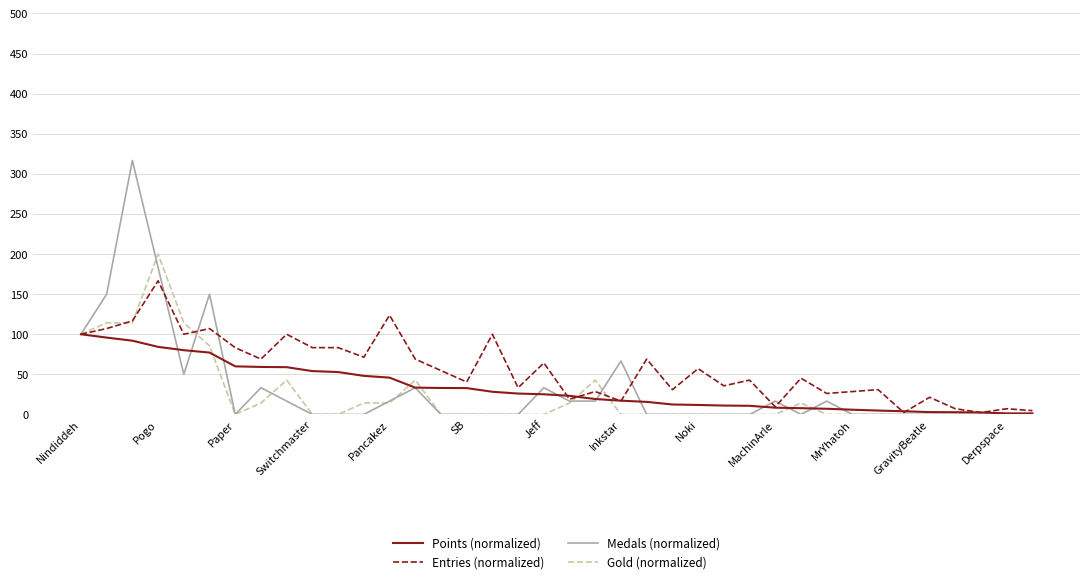

Which series ends up on top after the final intersection of Medals (normalized) and Entries (normalized)?

Entries (normalized)